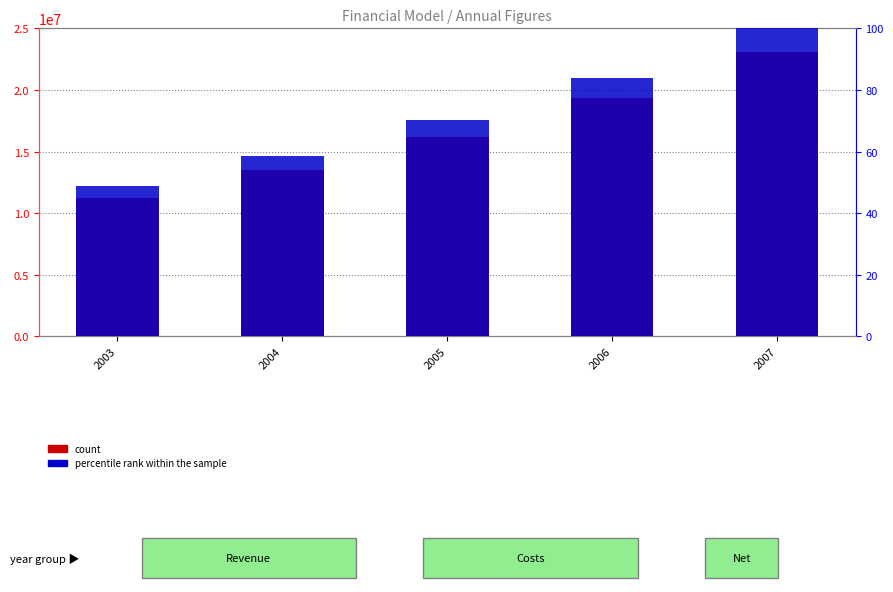

What is the sum of the percentile rank within the sample values at 2005 and 2007?

170.1